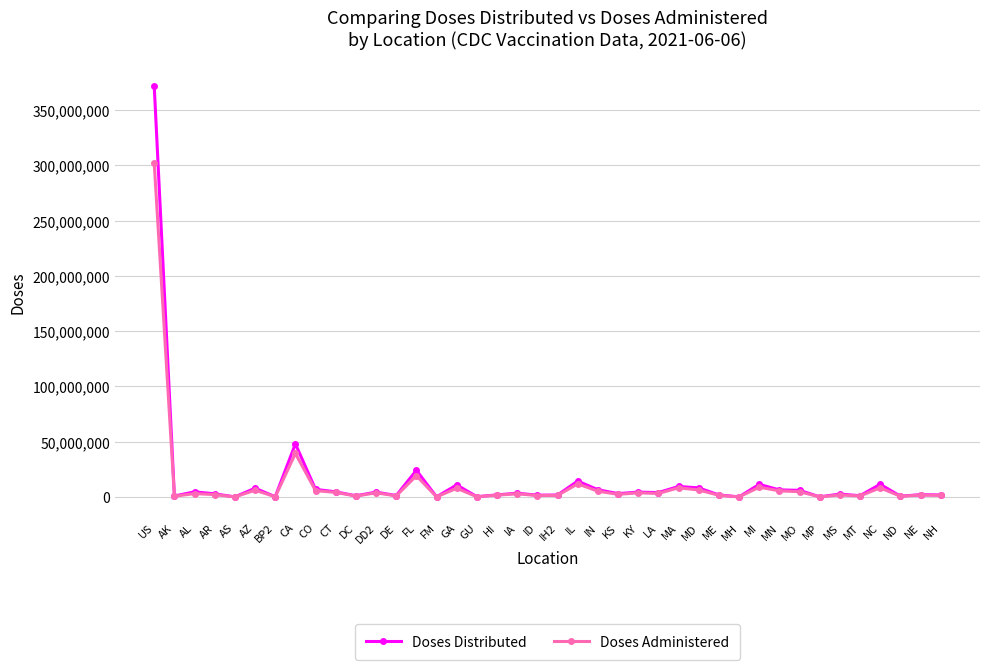

True or false: Doses Distributed has a value of 4368565 at KY.

True